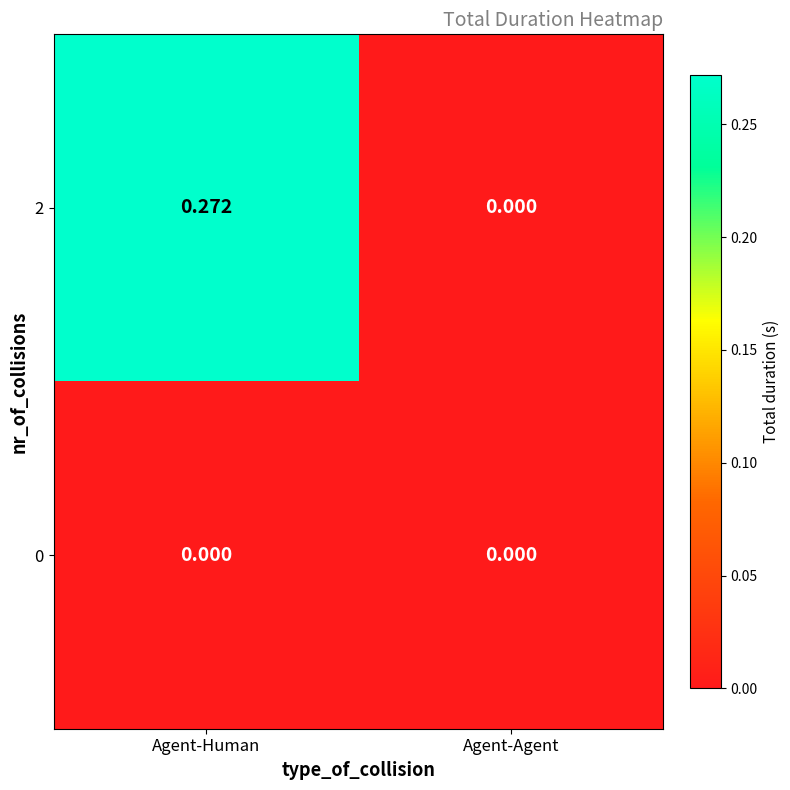

How many series are shown in this chart?

2